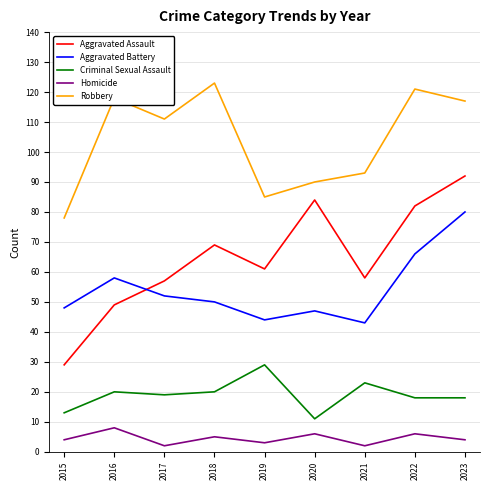

Does the chart display data point markers on the line(s)?

No